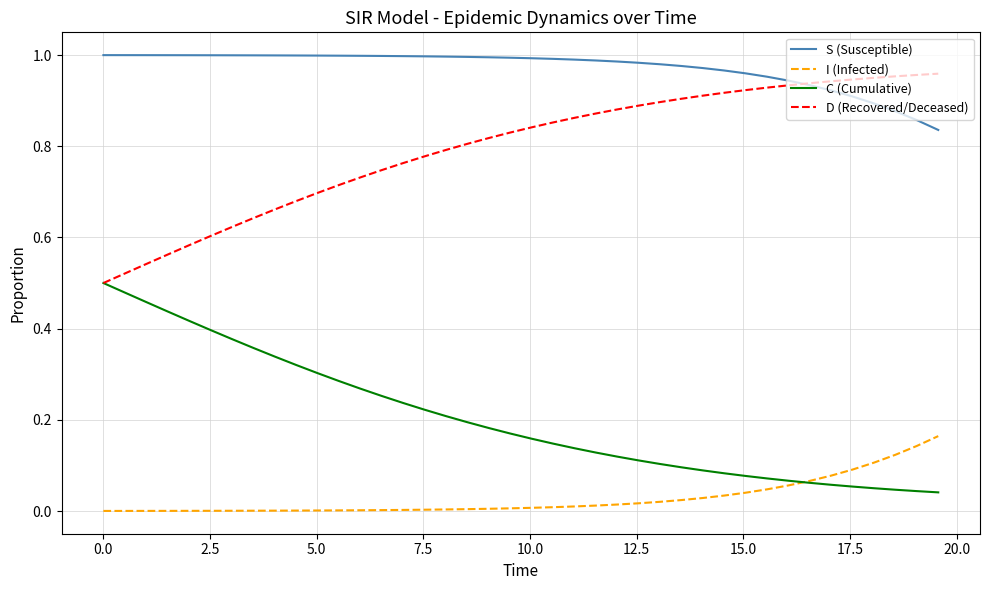

Rank the series by their average value, from lowest to highest.

I (Infected), C (Cumulative), D (Recovered/Deceased), S (Susceptible)